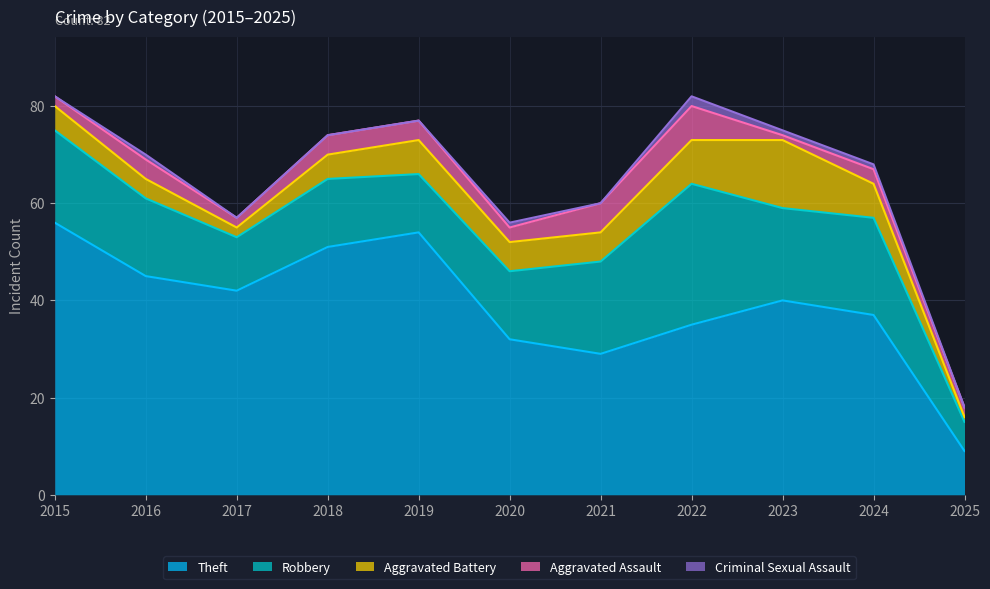

What is the minimum value for Theft?

9